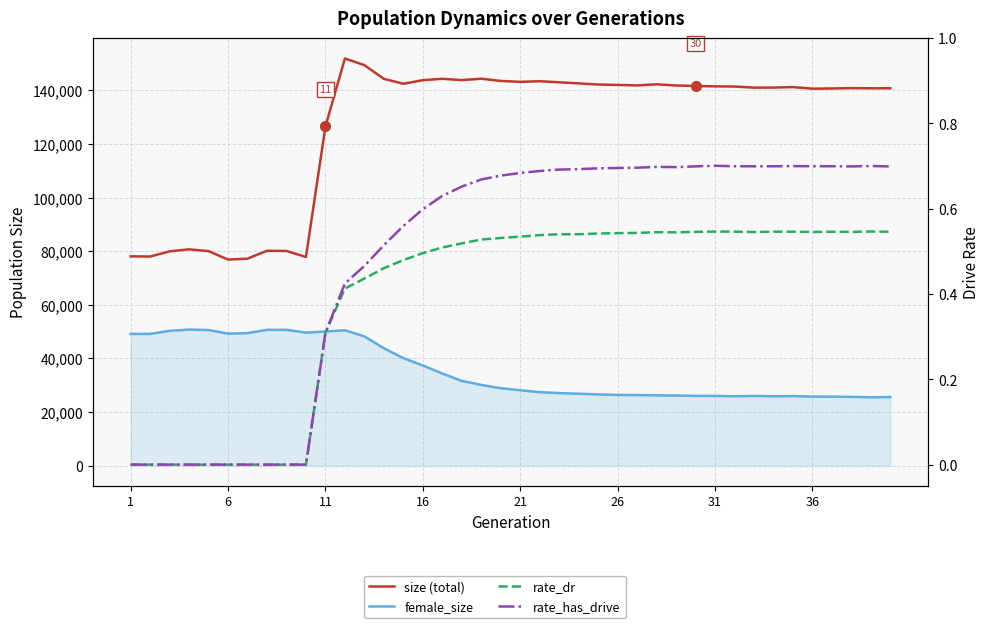

What is the difference between the maximum and minimum values in the rate_has_drive series?

0.7